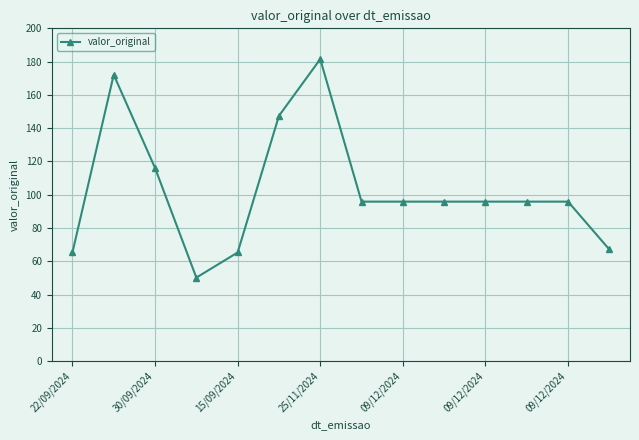

What is the smallest value displayed?

50.2